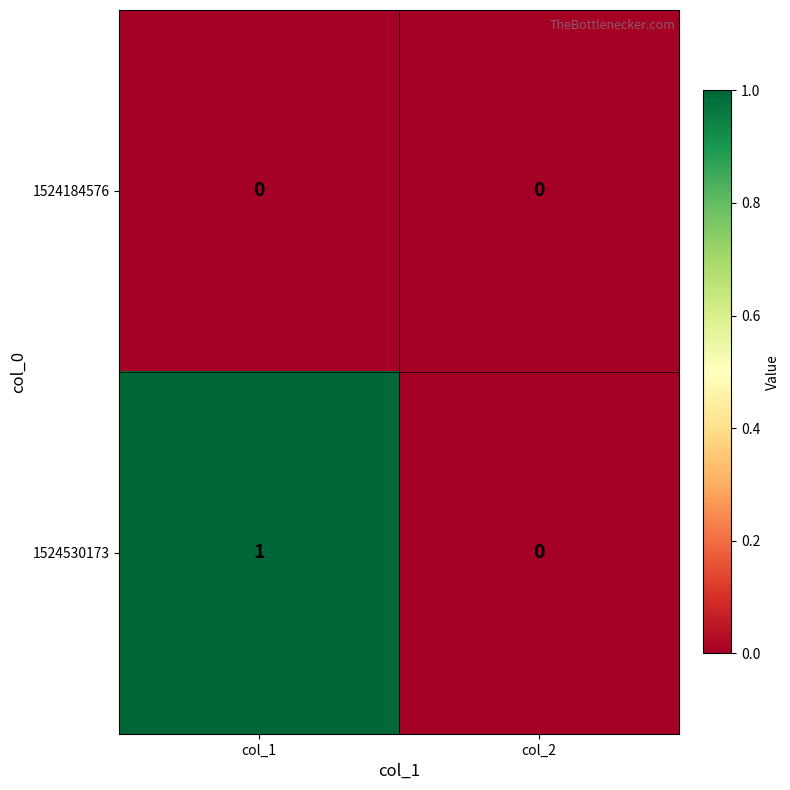

Which series has the largest total across all categories?

1524530173